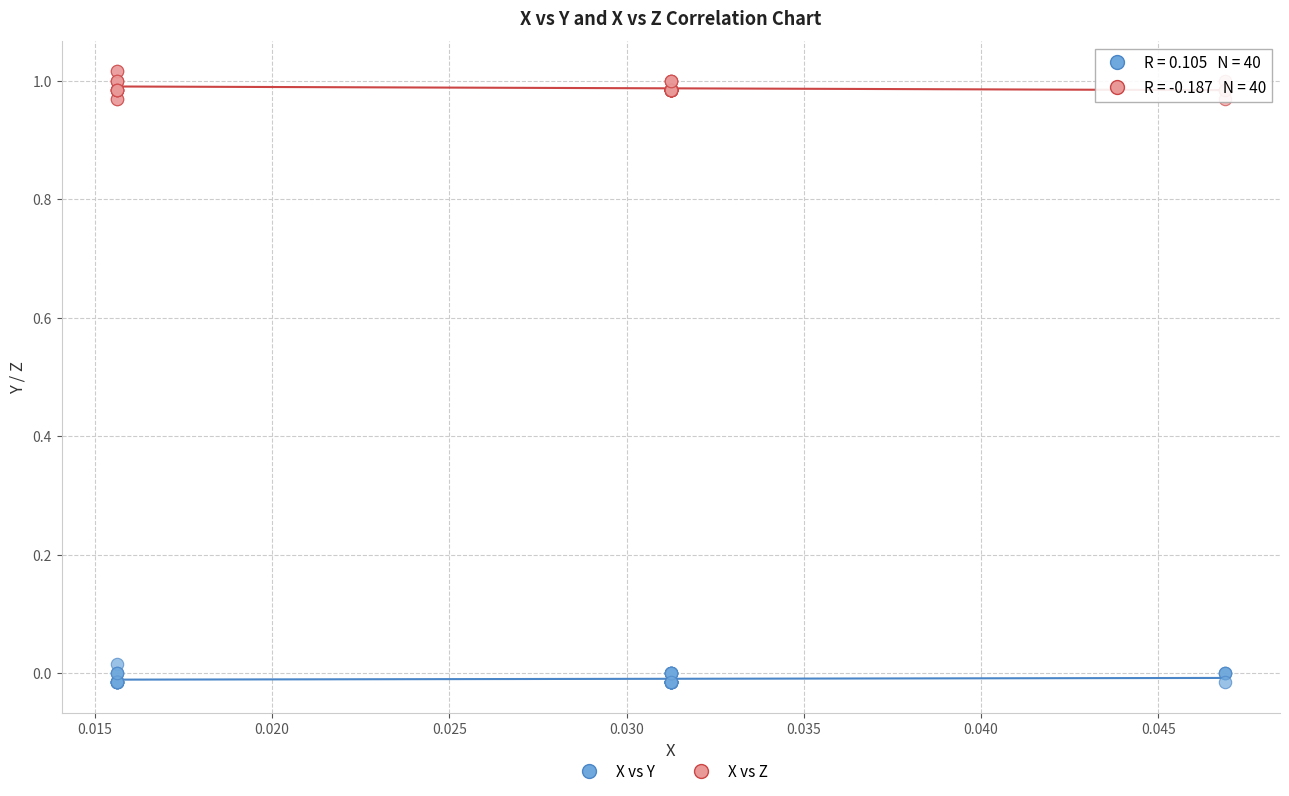

Which series reaches the minimum Y coordinate?

X vs Y